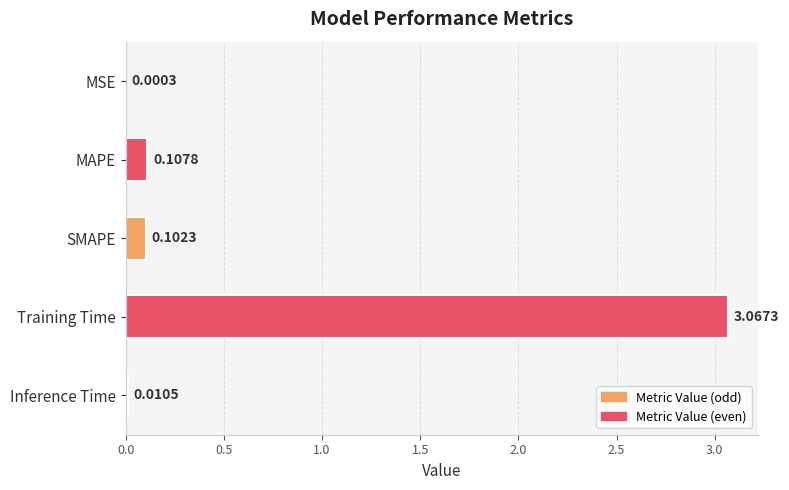

What is the change in value from MSE to MAPE?

+0.1